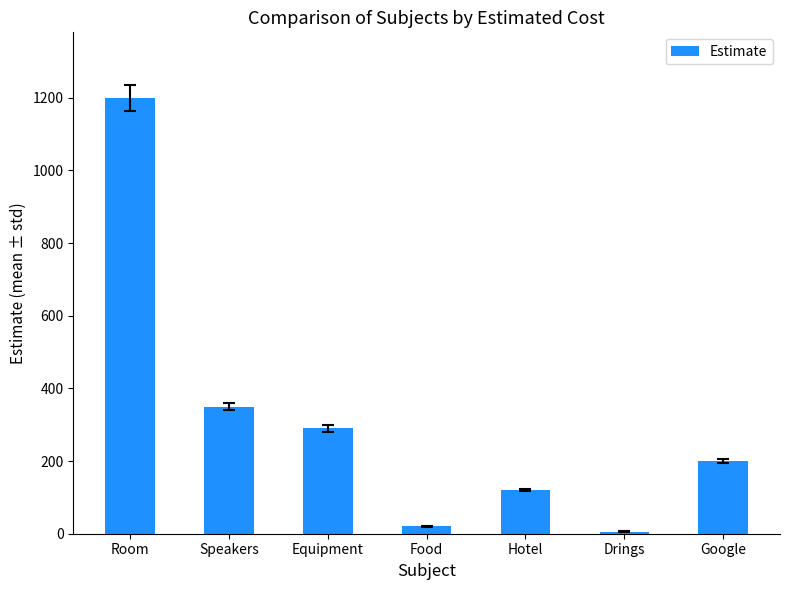

Which category has the highest value across all series?

Room